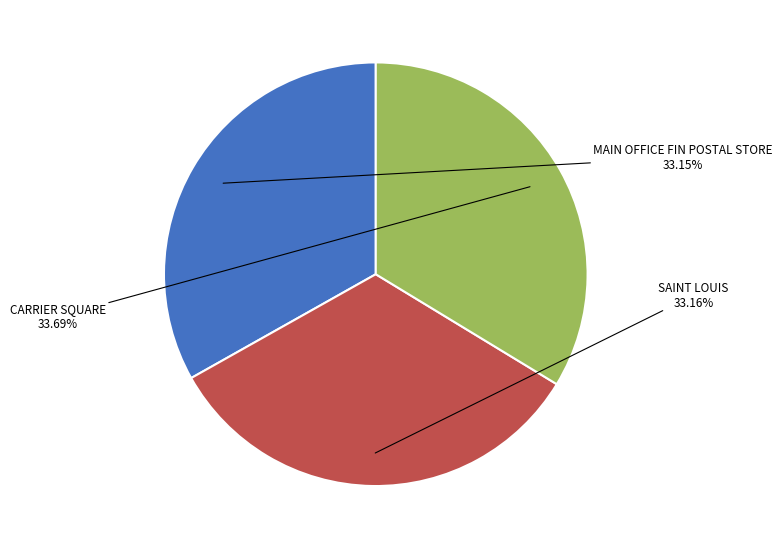

To the nearest percent, what is the average slice percentage?

33%